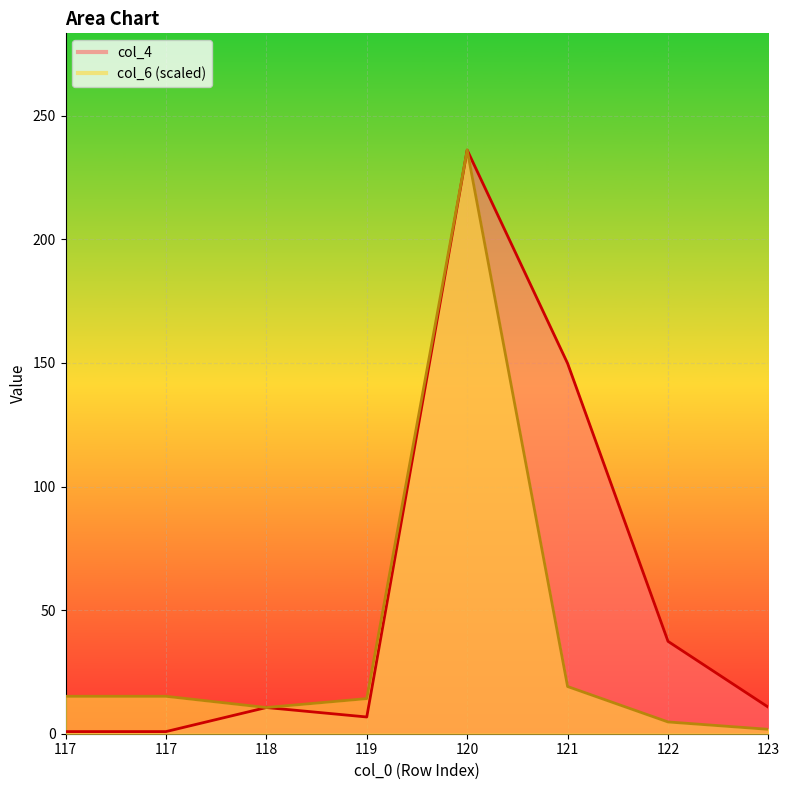

What is the average value of the col_4 series?

56.6